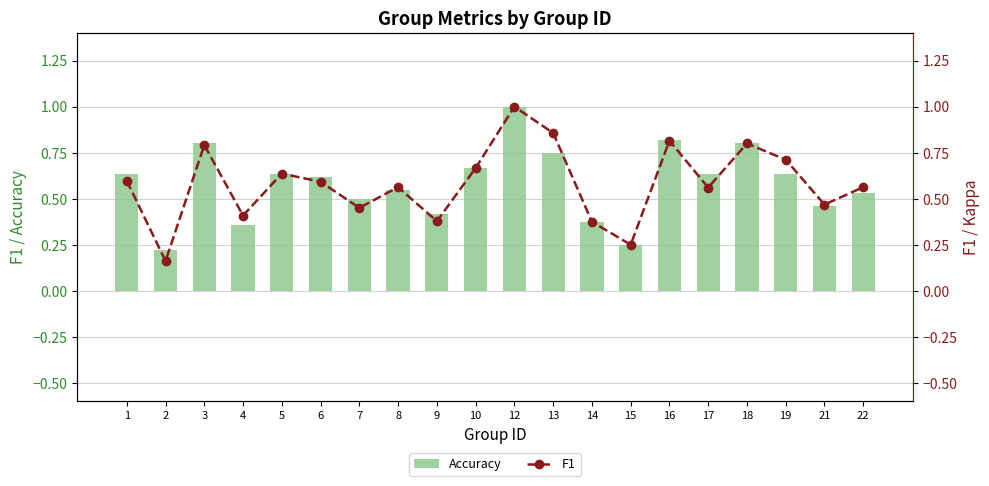

At which category is the sum across all series the highest?

12